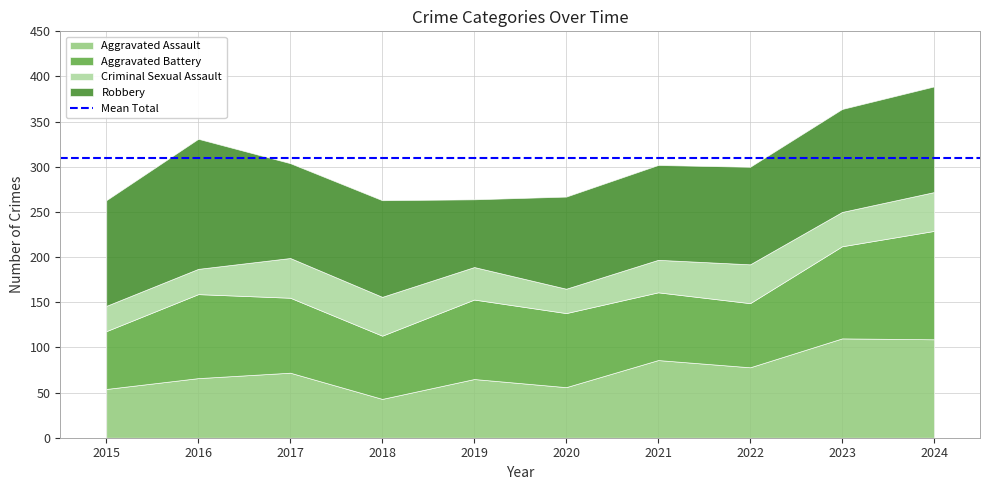

What is the difference between the maximum and minimum values in the Robbery series?

69